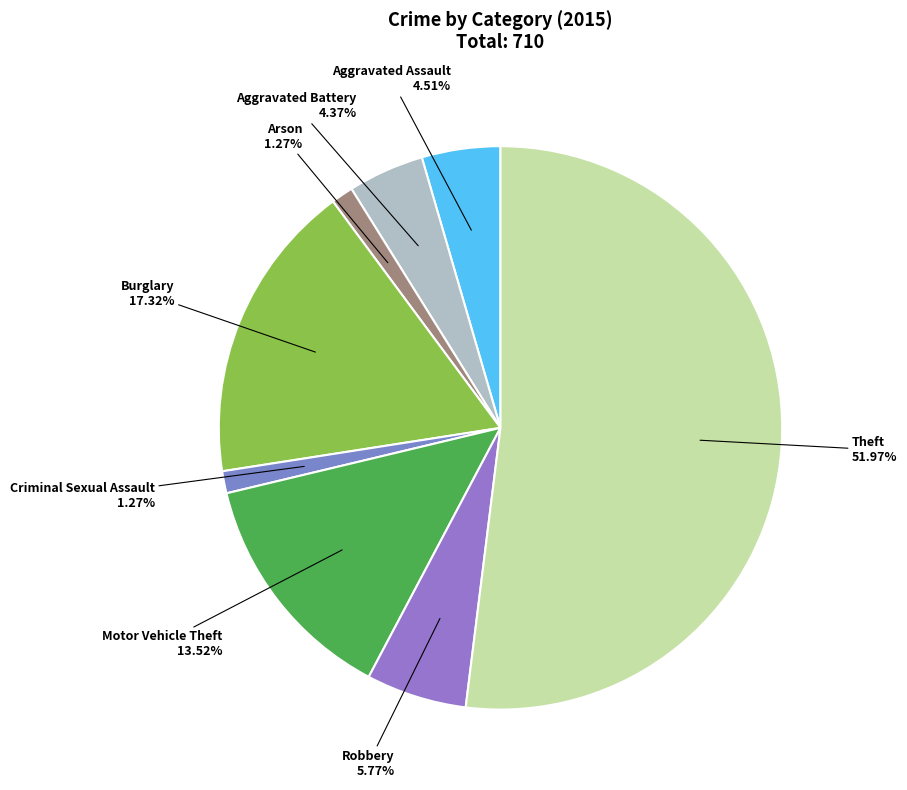

The Arson slice represents 1% of the pie. True or false?

True